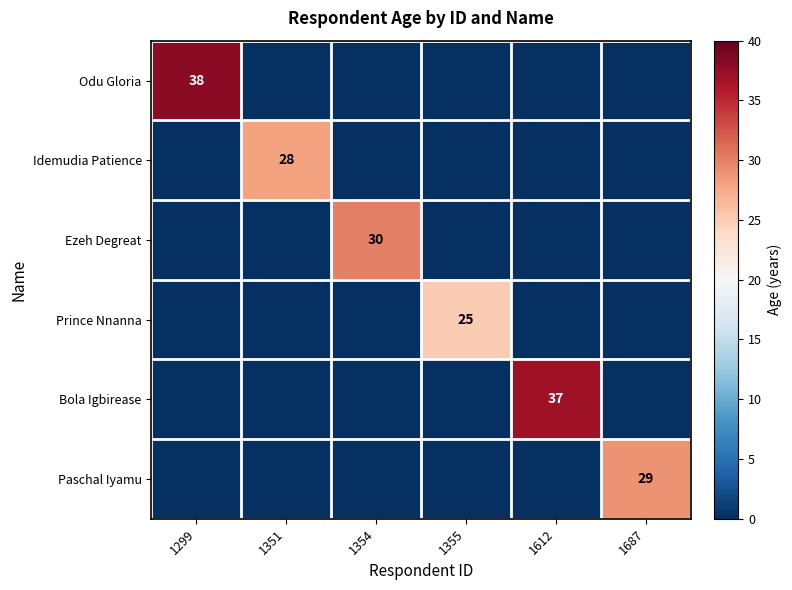

Which series has the largest total across all categories?

Odu Gloria